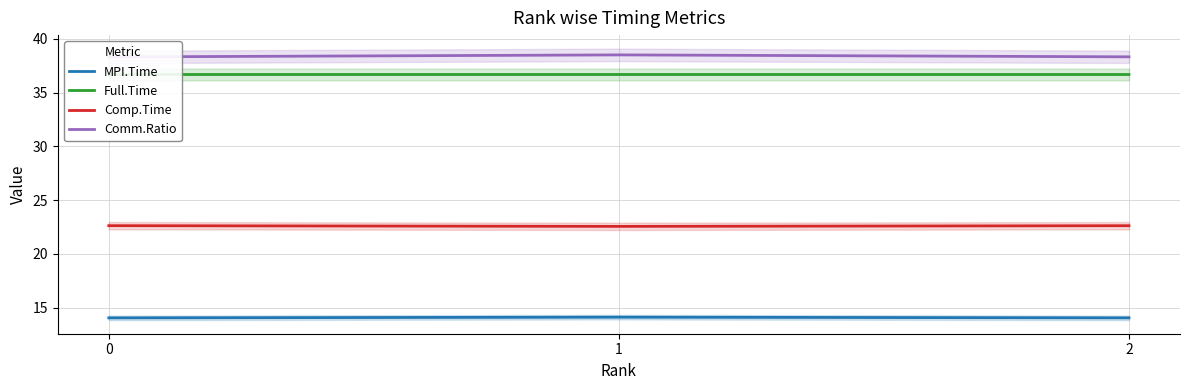

Which series has the largest range (max minus min)?

Comm.Ratio